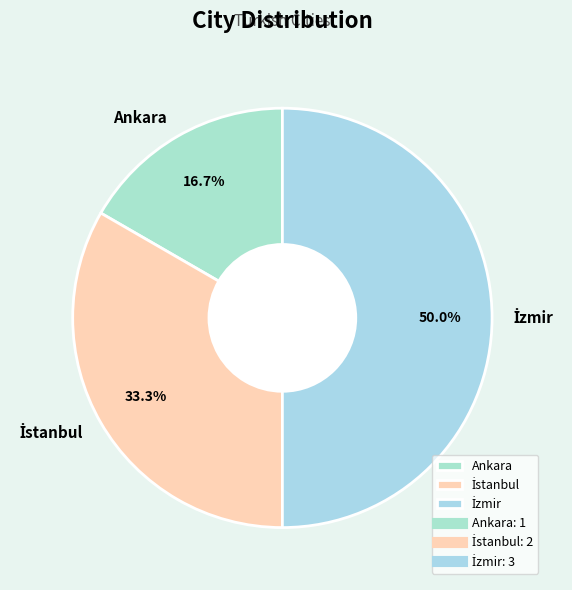

What is the smallest slice in the pie chart?

Ankara